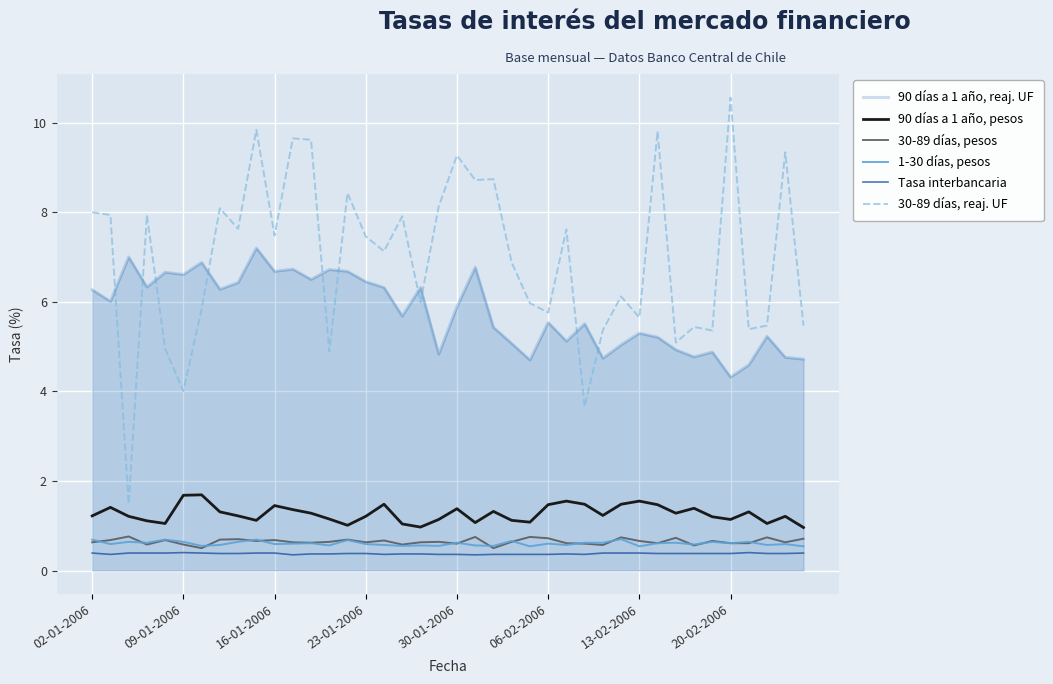

True or false: Tasa interbancaria and 30-89 días, reaj. UF intersect in this chart.

False